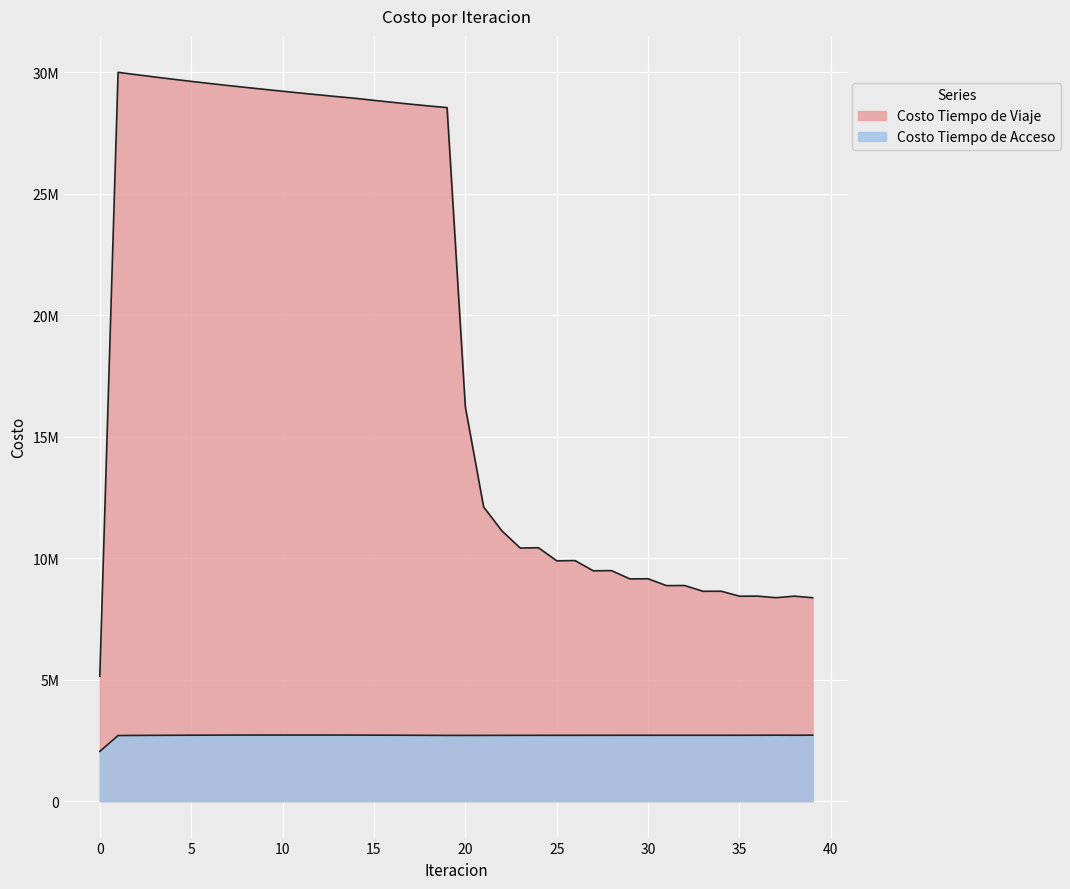

What is the value of the Costo Tiempo de Viaje point at the 6th from the left?

29623297.7